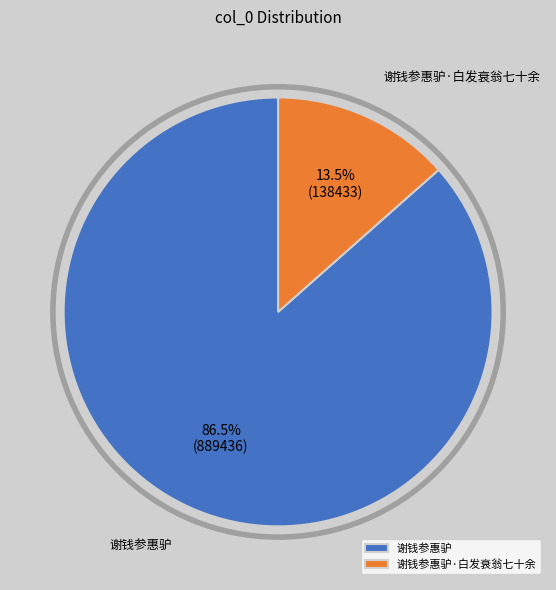

What percentage is NOT represented by 谢钱参惠驴·白发衰翁七十余?

86.5%